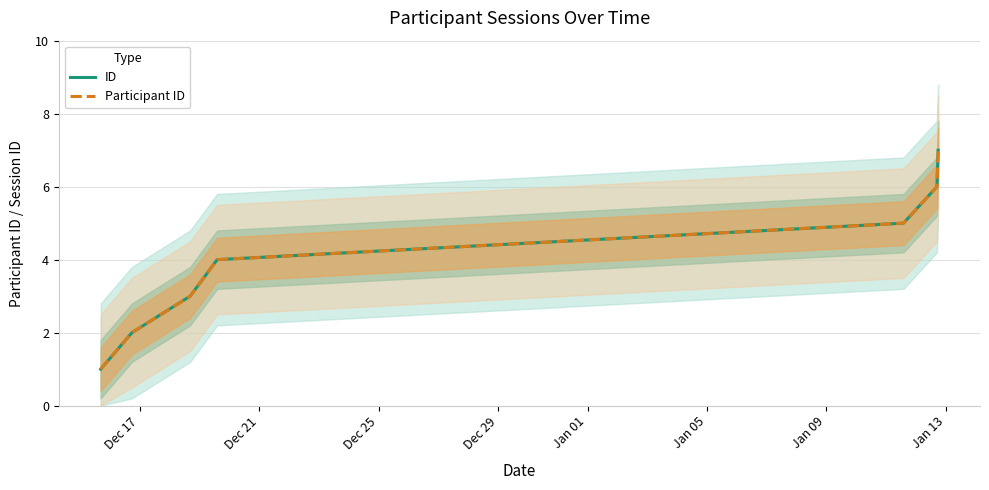

Is the value of ID at Jan 05 greater than the value of Participant ID at Dec 25?

Yes